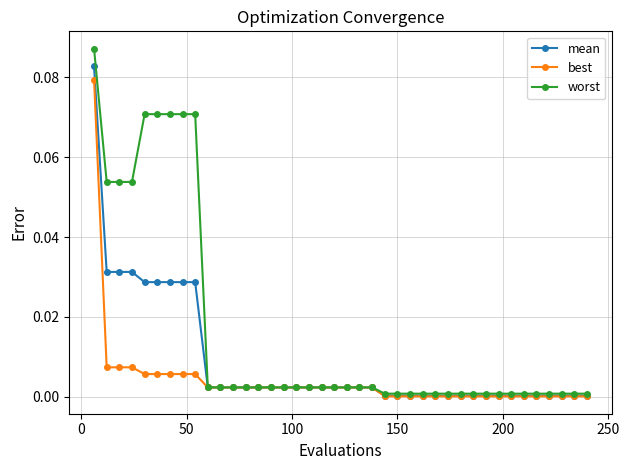

Rank the series by their average value, from highest to lowest.

worst, mean, best